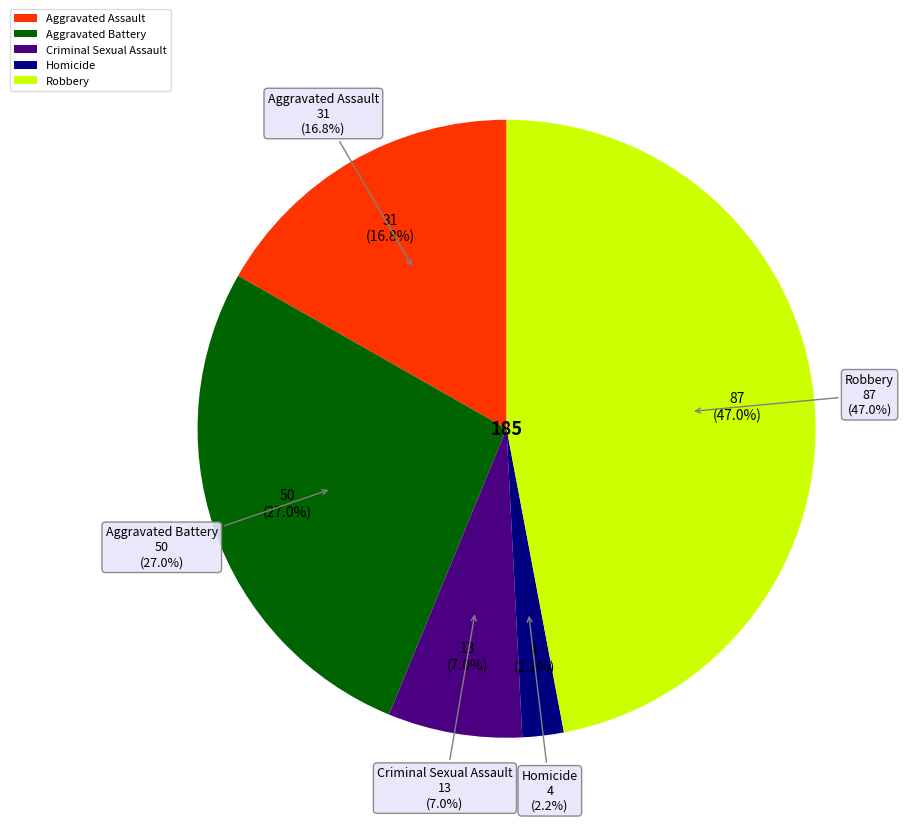

Is the sum of Robbery and Aggravated Assault greater than half?

Yes